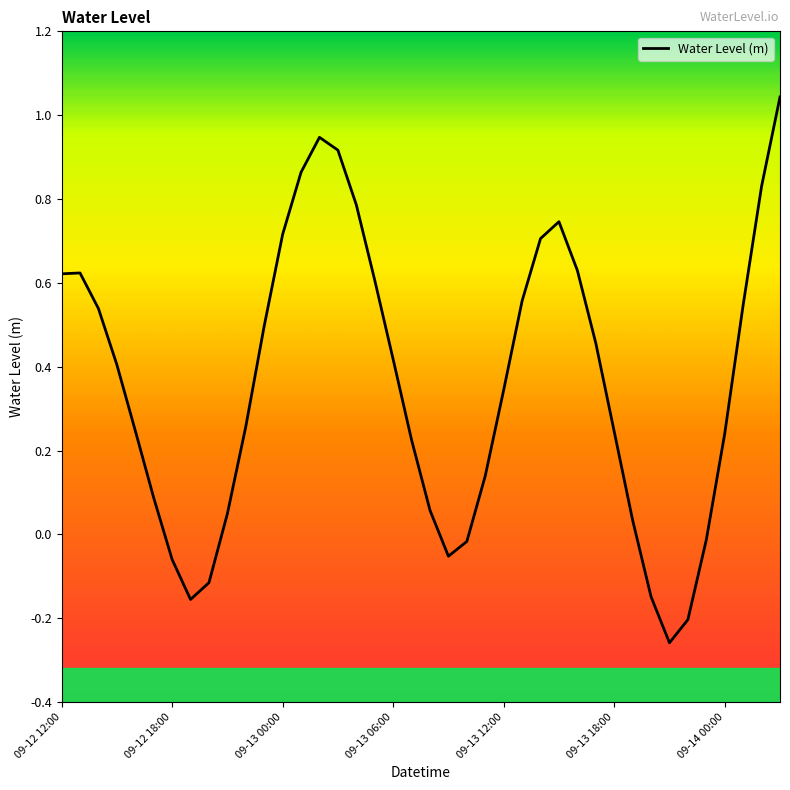

True or false: there are more than 0 points higher than both neighbors.

True